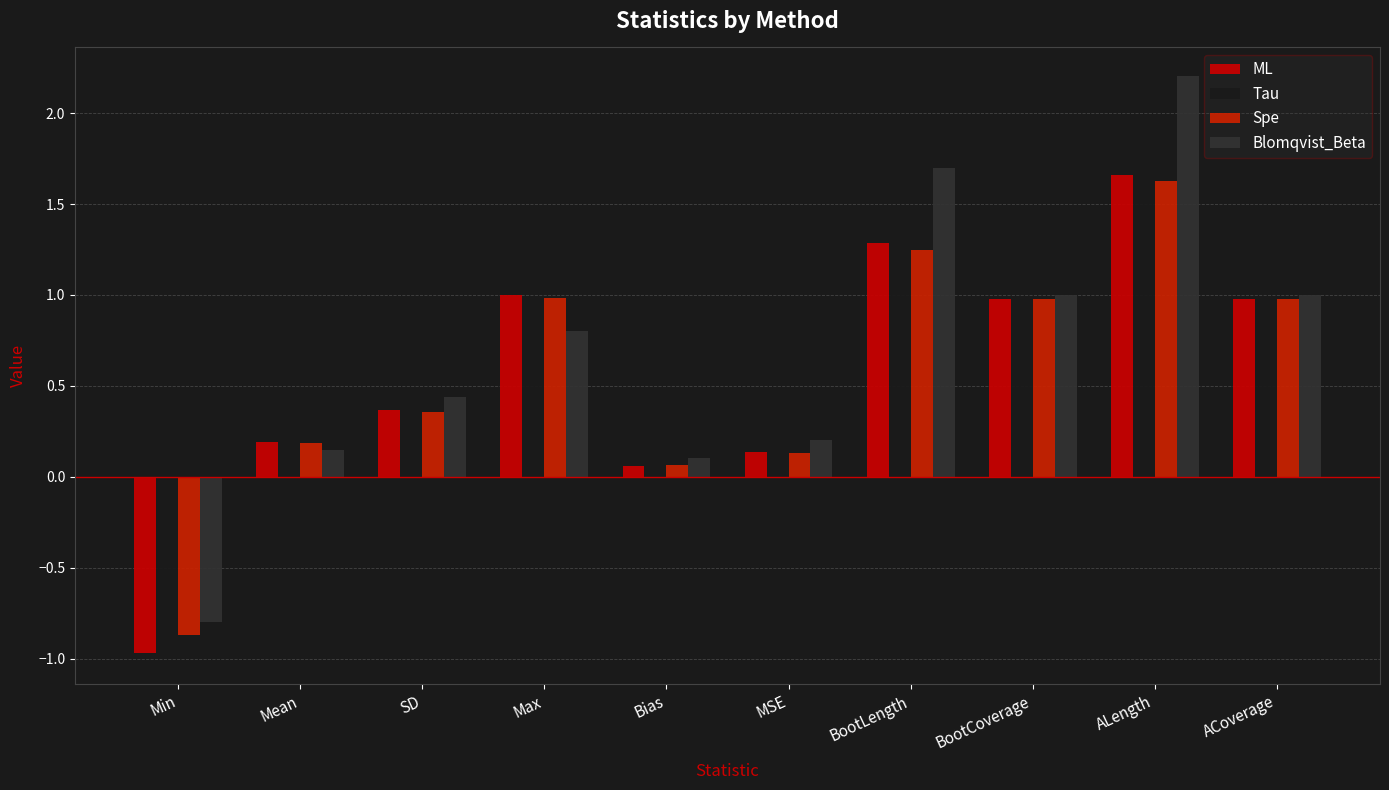

How many values in the Spe series are below 0?

1